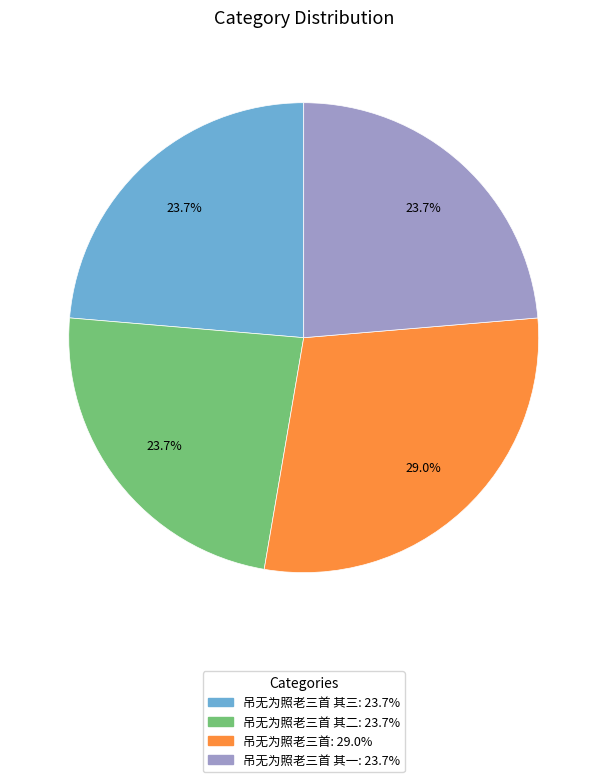

Is there a majority slice in this chart?

No